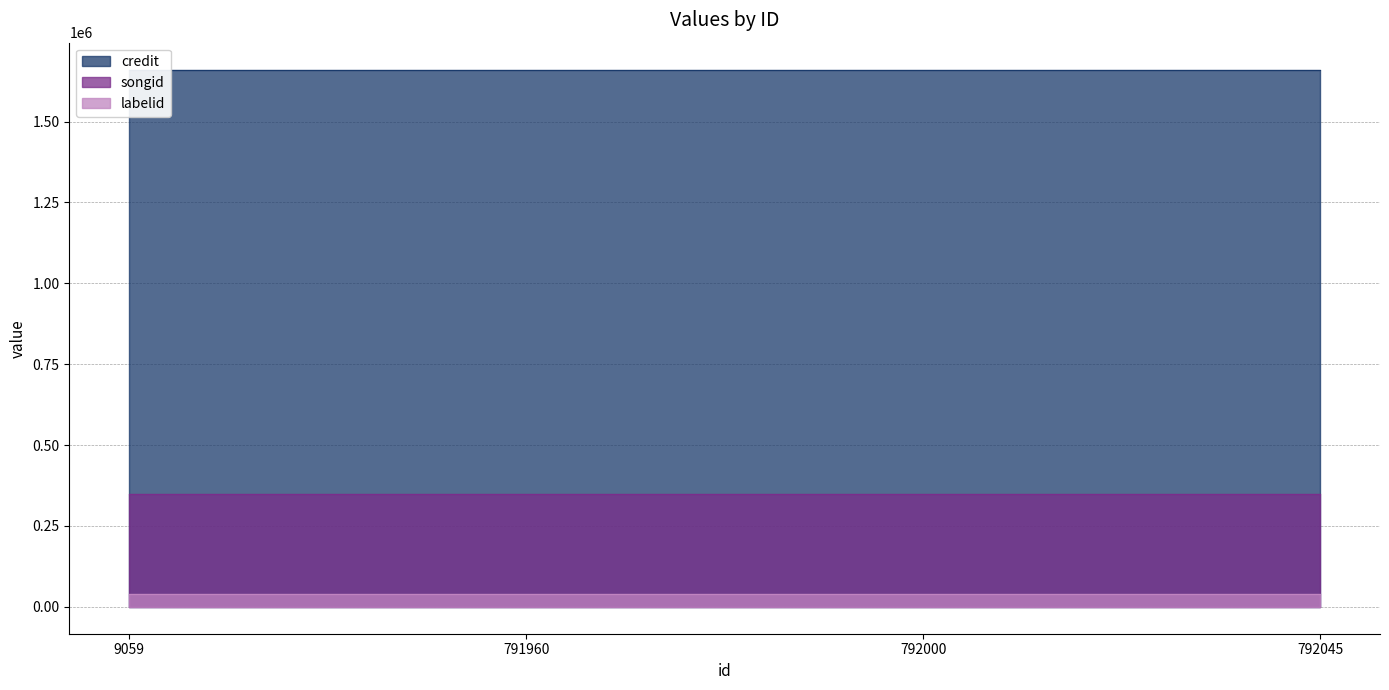

At how many categories does at least one series exceed 75155?

4